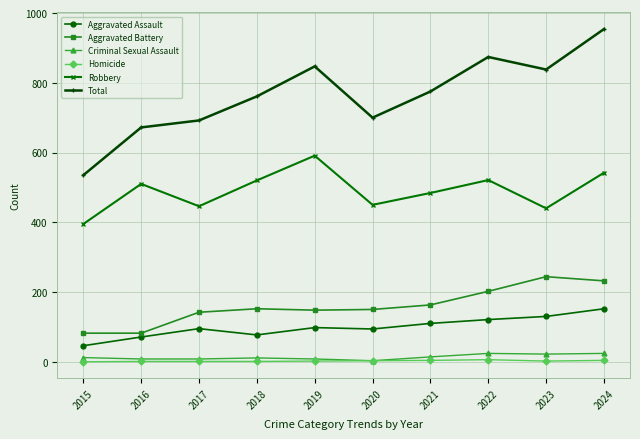

True or false: Aggravated Battery and Aggravated Assault intersect in this chart.

False